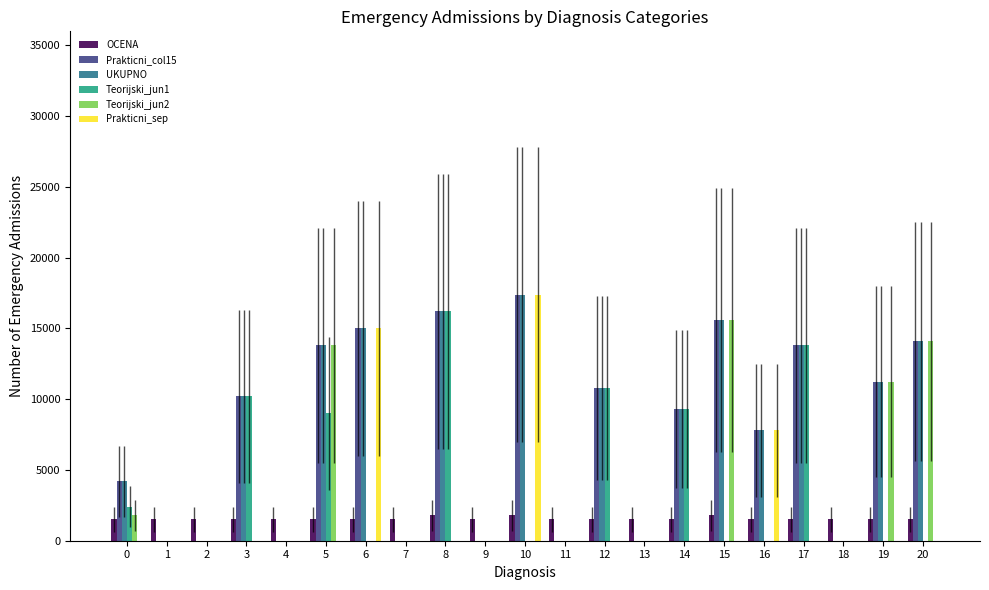

What is the total value across all series at 0?

14100